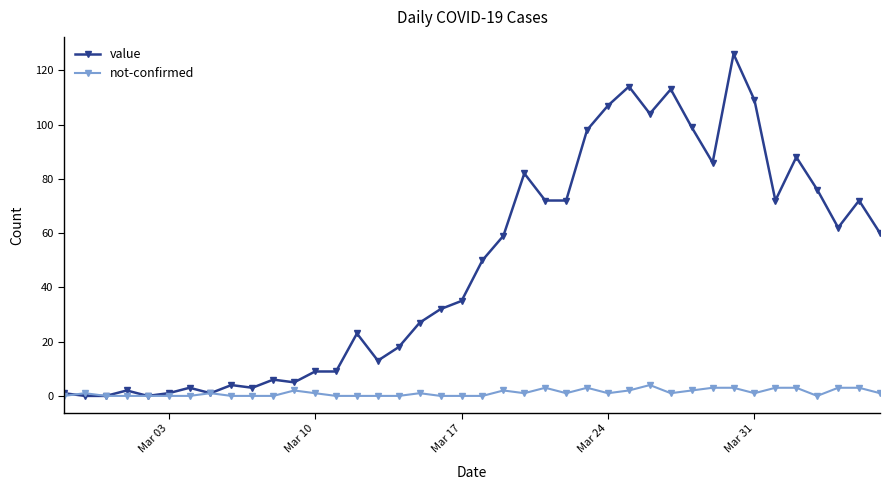

True or false: not-confirmed has more than 1 interior local peaks.

True